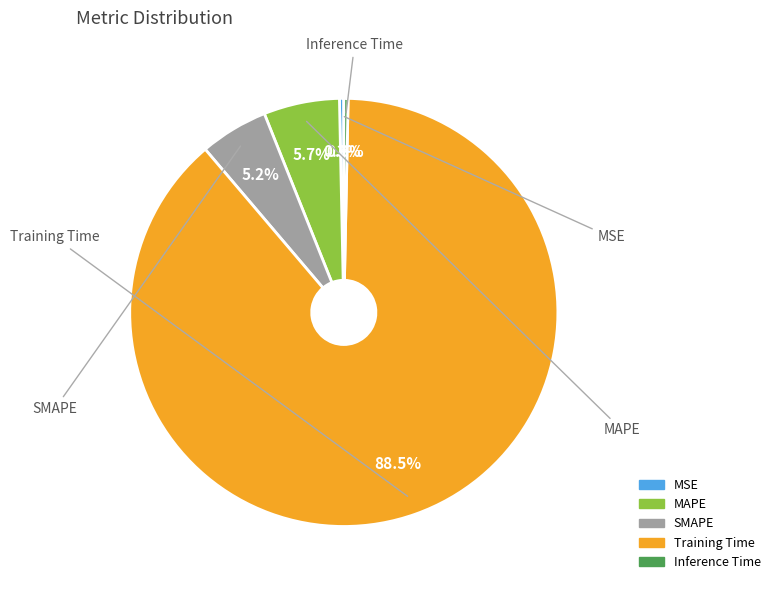

What is the largest slice in the pie chart?

Training Time